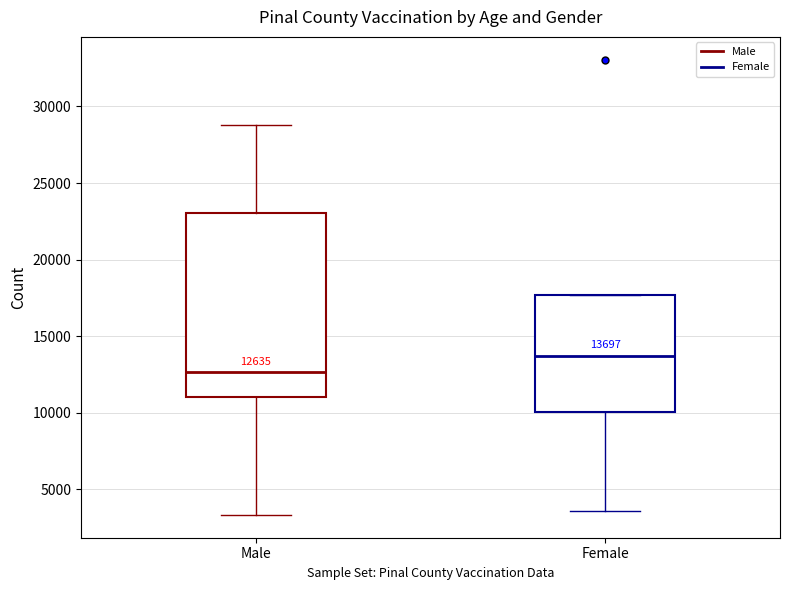

Which box is the tallest, from its lower edge to its upper edge?

Male